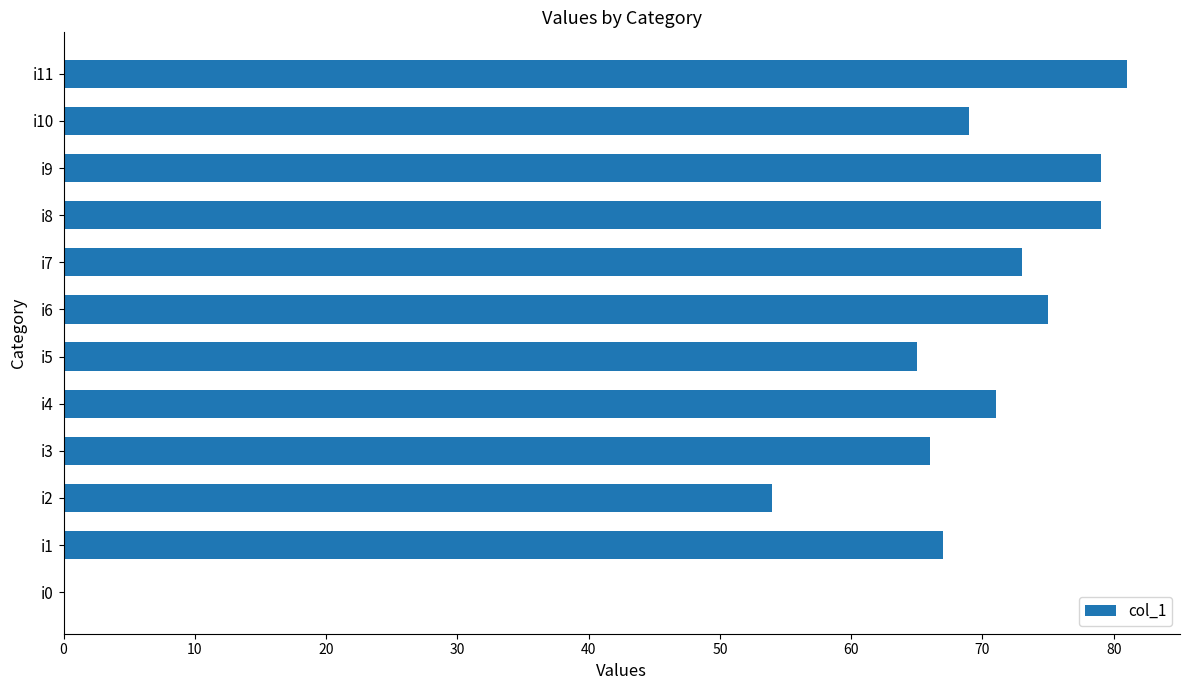

True or false: the data shows 49 at i9.

False